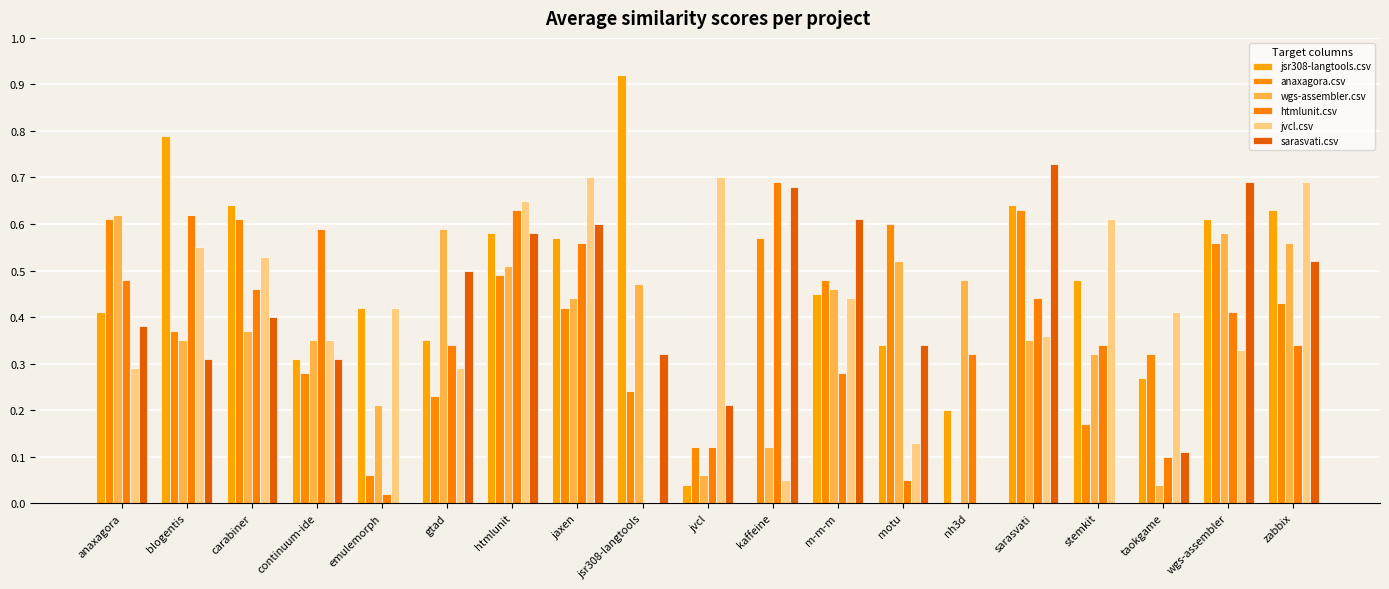

Count the number of categories in the chart.

19